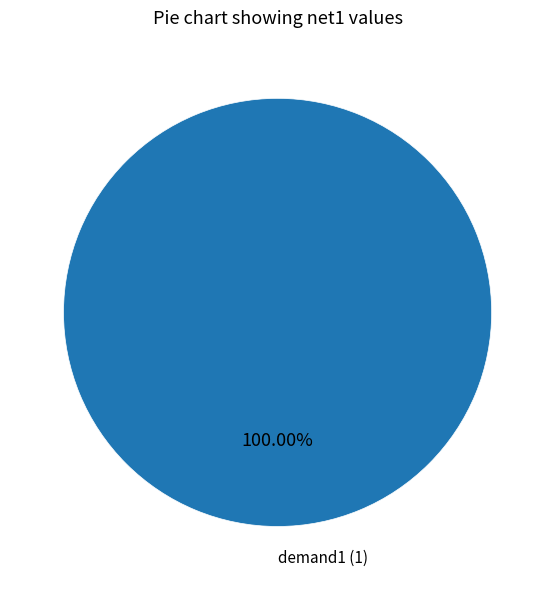

Does any single category account for the majority?

Yes